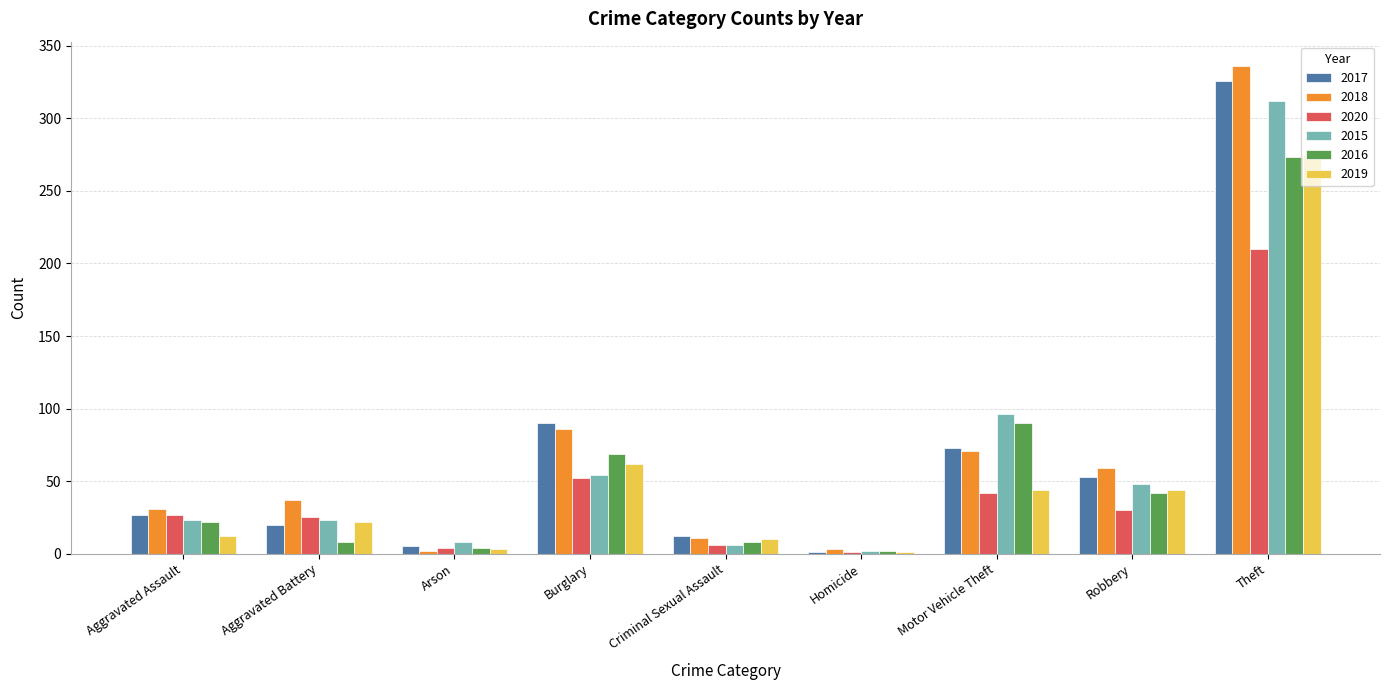

What is the maximum value shown in the chart?

336